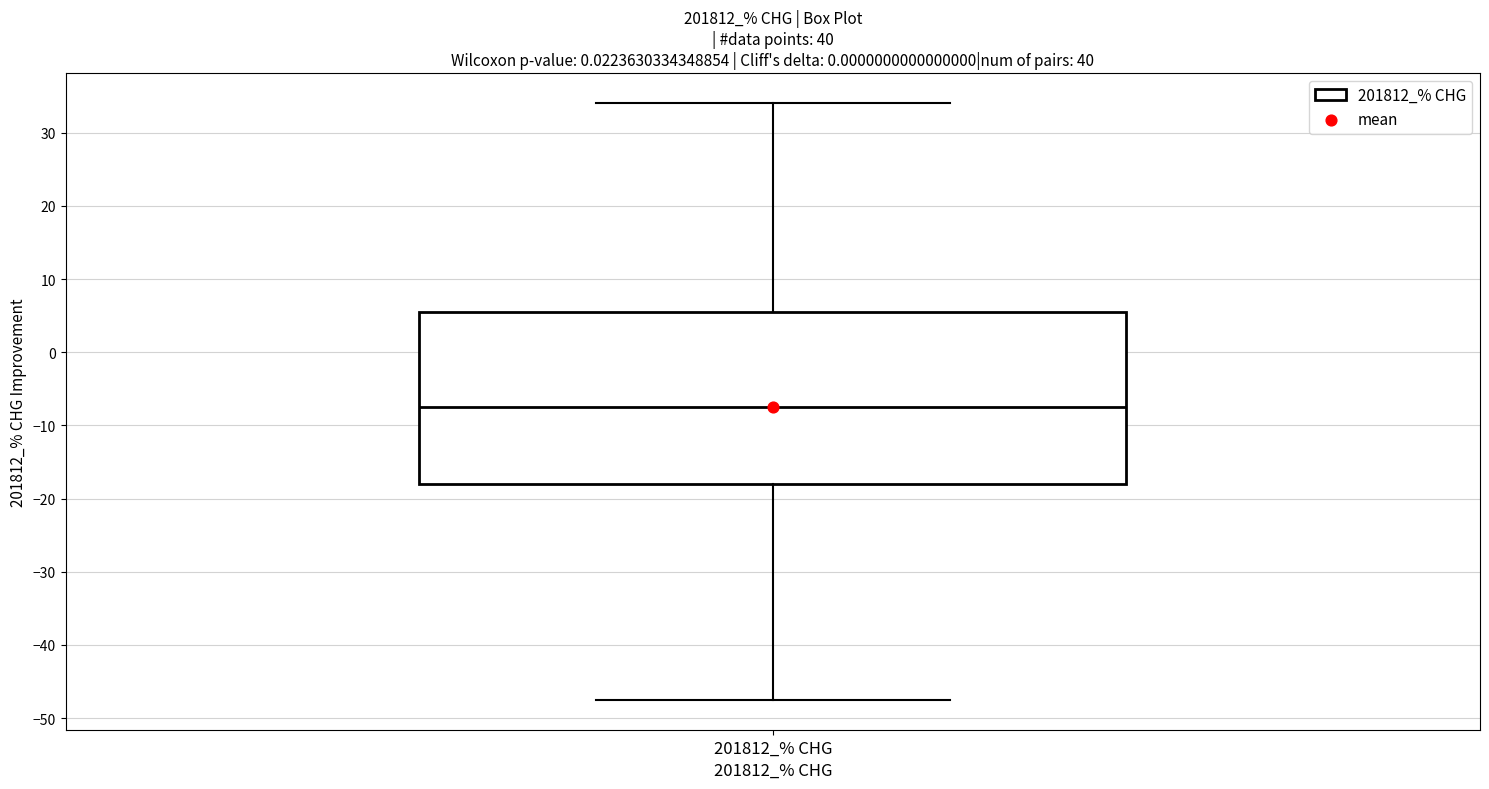

Where is the upper edge of the box for 201812_% CHG on the y-axis? The values are not printed on the chart, so give them approximately, as read against the axis.

5